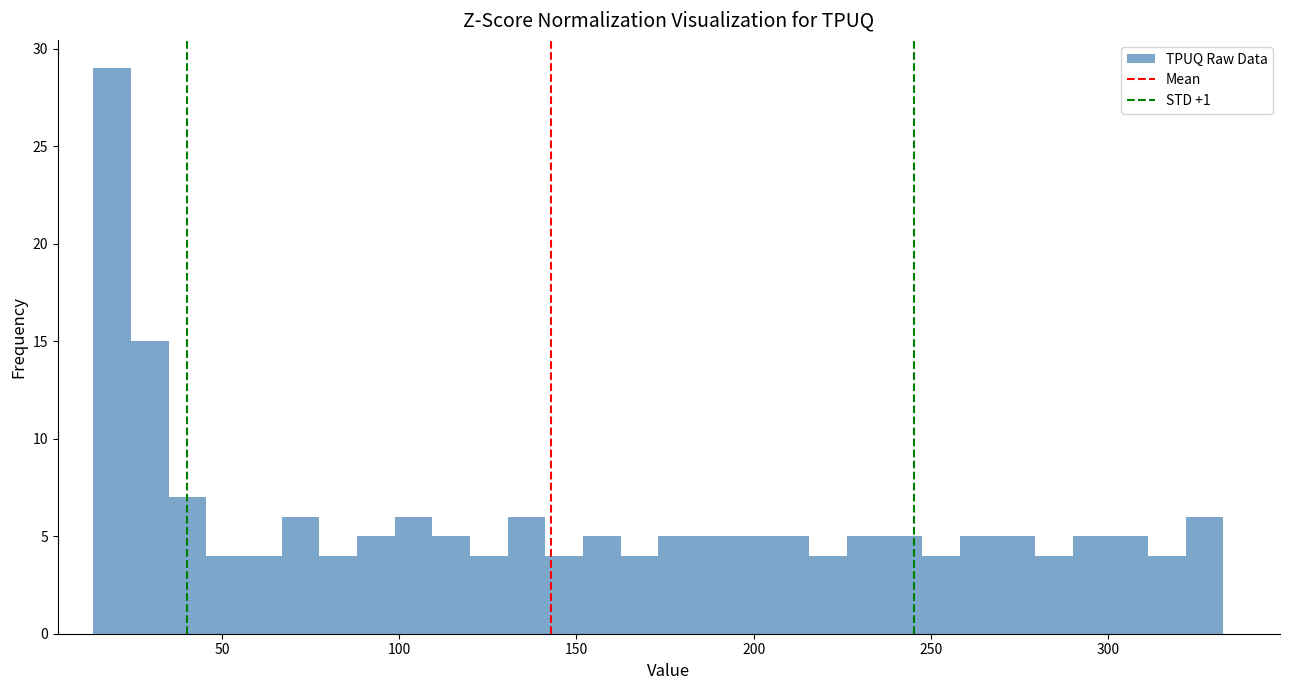

Around what value on the x-axis is the tallest bar? Give the approximate position of its centre, as read against the axis.

20